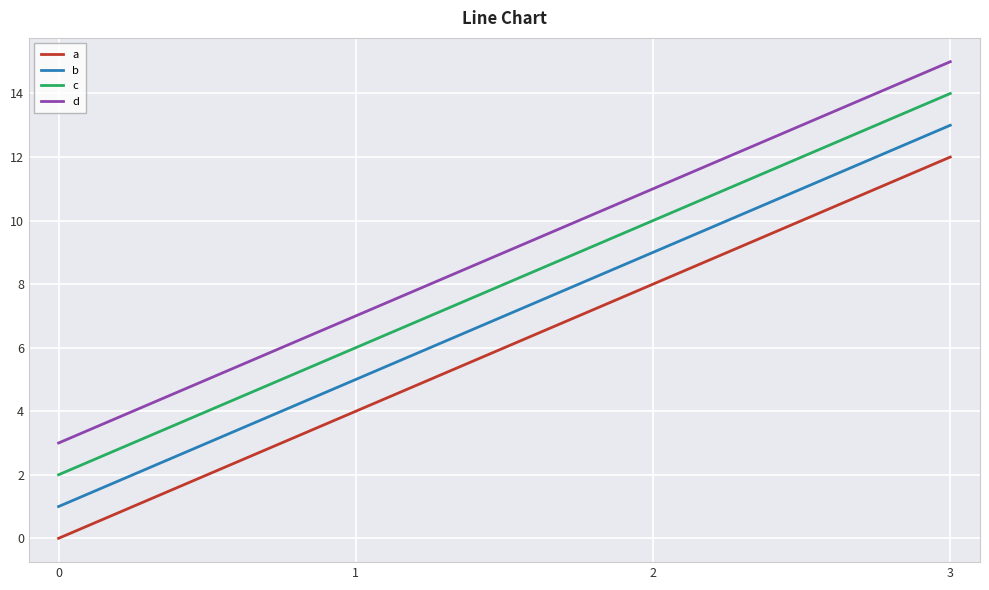

Is it true that a equals 12 at 3?

True